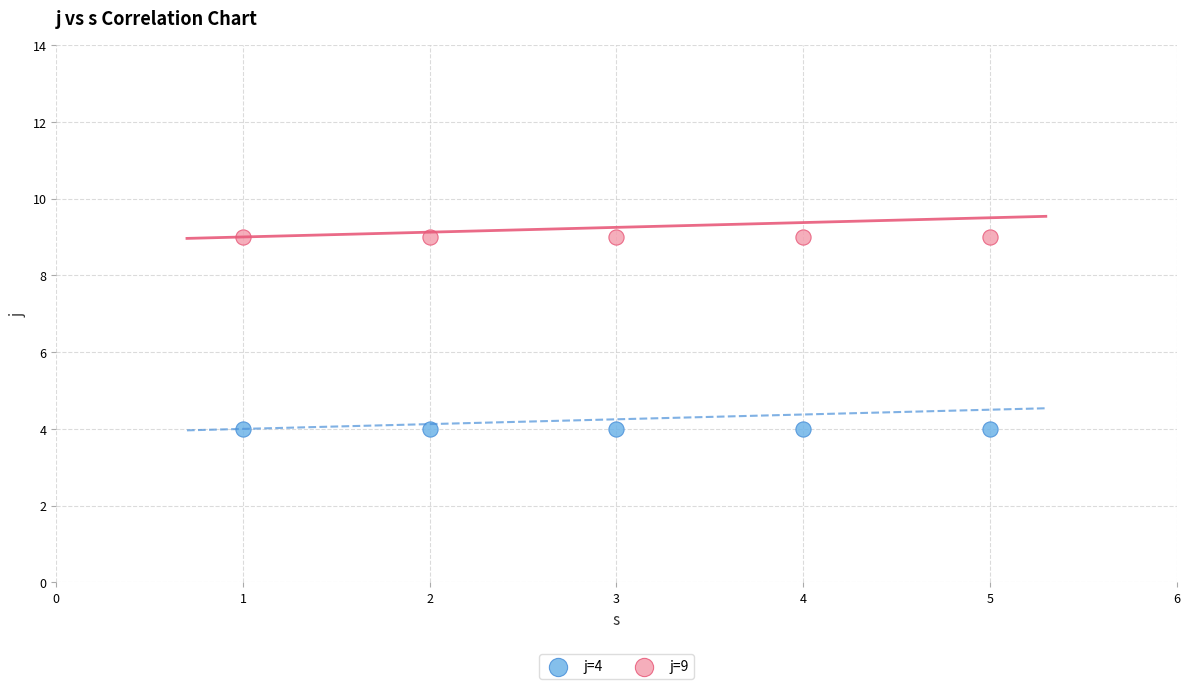

What are all the series names shown in the legend?

j=4, j=9